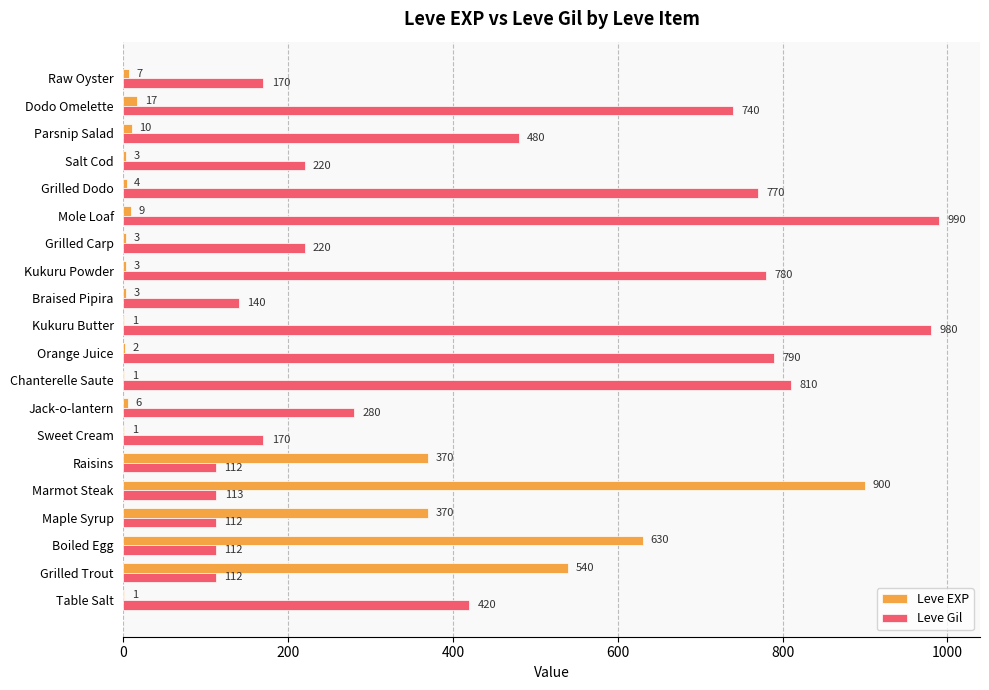

The Leve Gil series shows 170 at Raw Oyster. True or false?

True